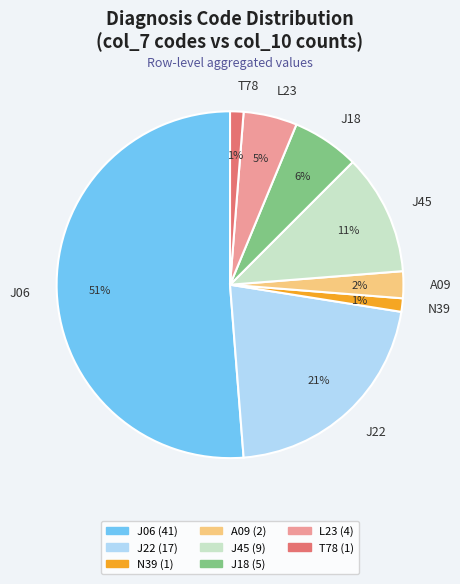

To the nearest percent, what is the average slice percentage?

12%